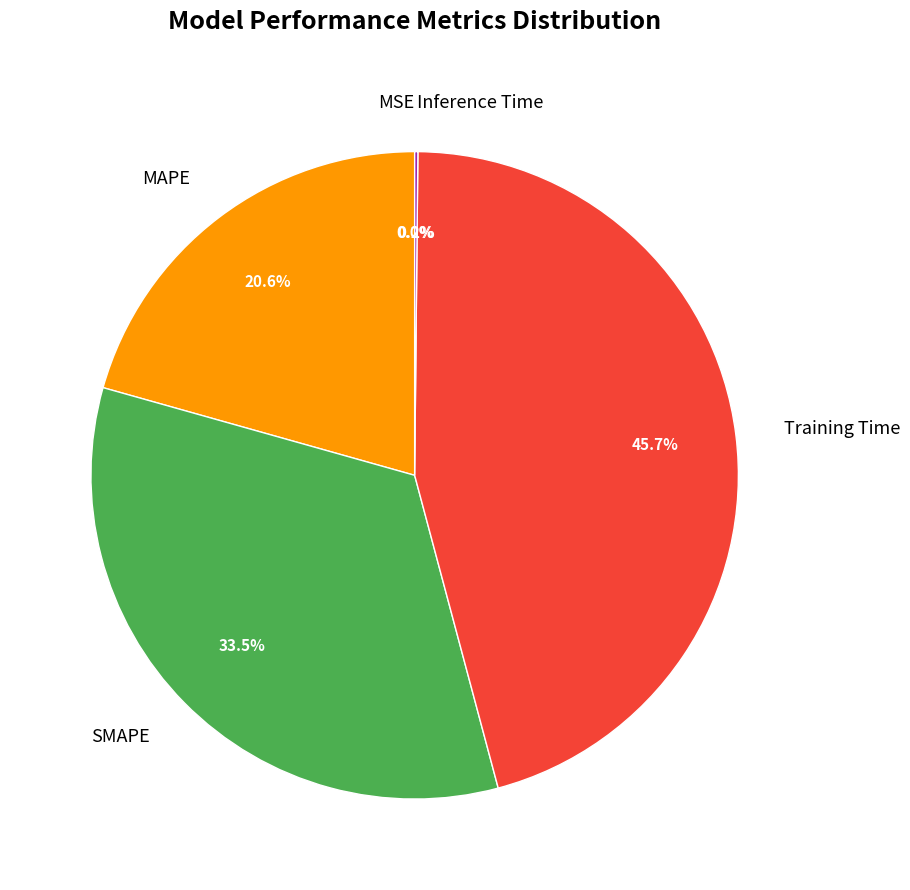

What is the largest slice in the pie chart?

Training Time